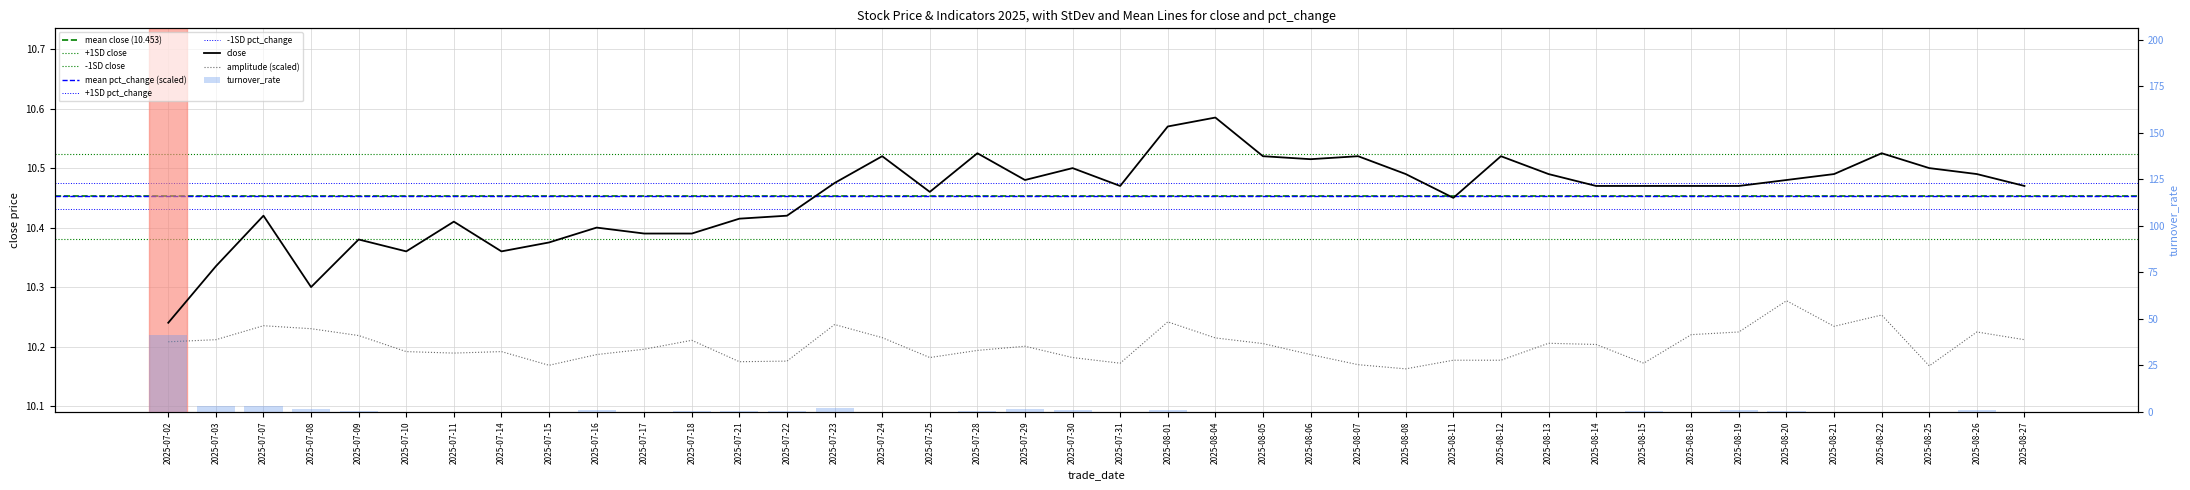

What is the difference between the maximum and minimum values in the amplitude series?

0.1